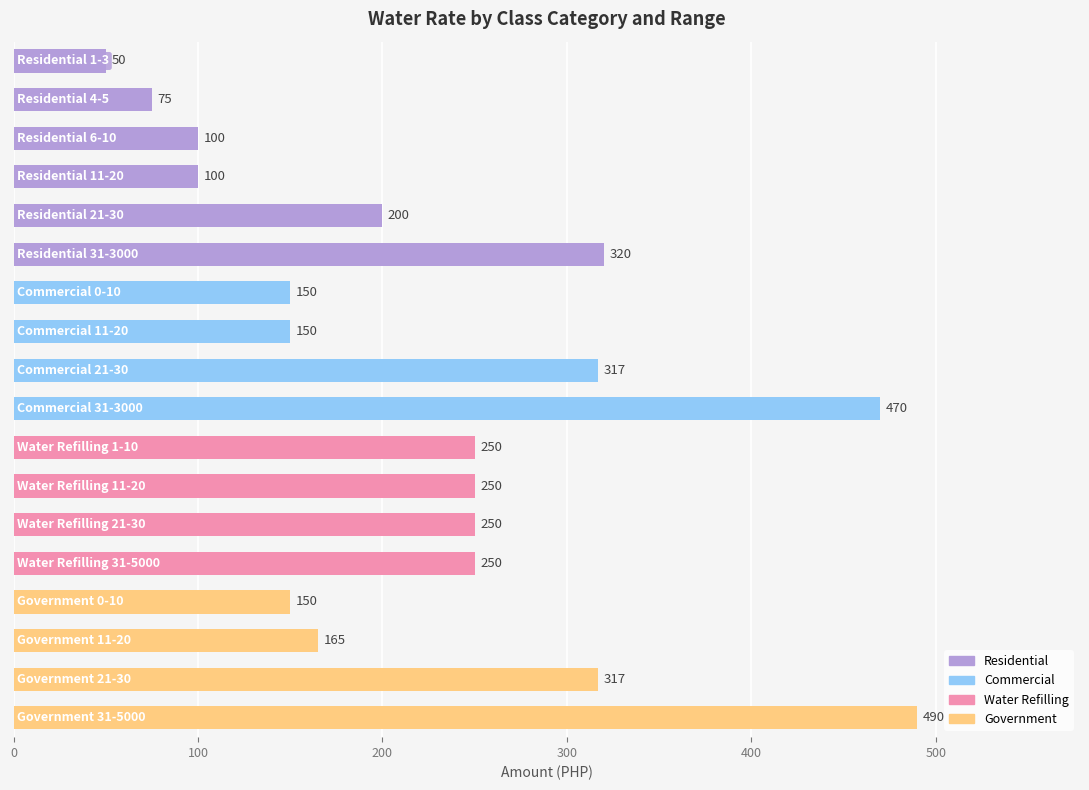

What is the maximum value shown in the chart?

490